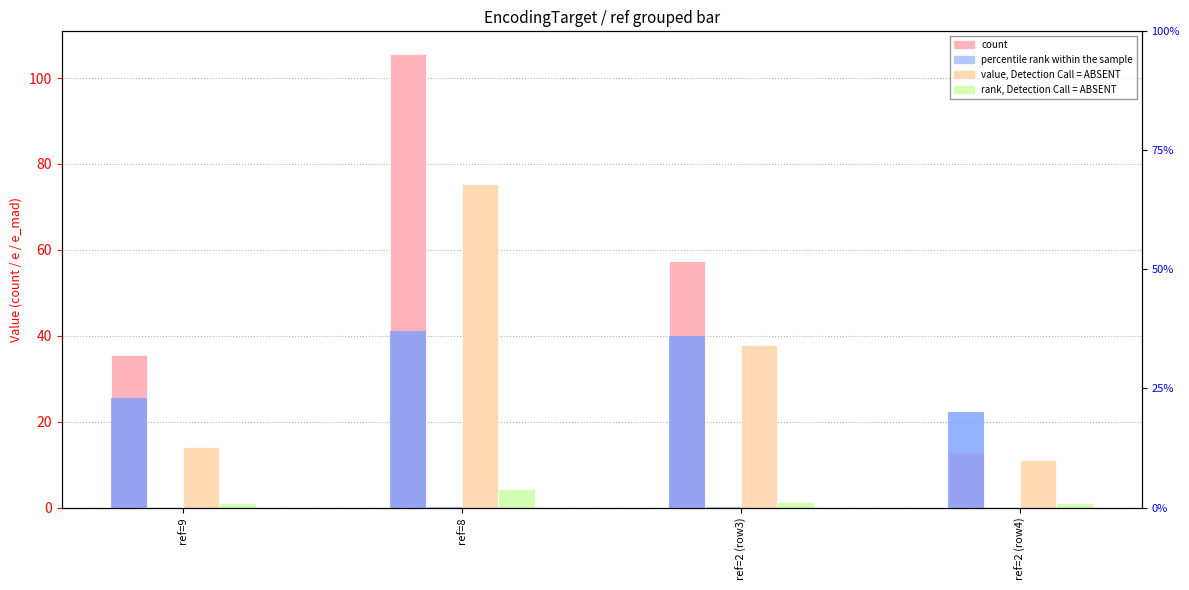

Reading left to right, transcribe all the data shown in this chart.

e: ref=9=35.6	ref=8=105.6	ref=2 (row3)=57.3	ref=2 (row4)=12.9
S: ref=9=0.2	ref=8=0.4	ref=2 (row3)=0.4	ref=2 (row4)=0.2
U: ref=9=14.2	ref=8=75.3	ref=2 (row3)=37.8	ref=2 (row4)=11.0
e_mad: ref=9=1.2	ref=8=4.3	ref=2 (row3)=1.4	ref=2 (row4)=1.0
S (percentile rank): ref=9=0.2	ref=8=0.4	ref=2 (row3)=0.4	ref=2 (row4)=0.2